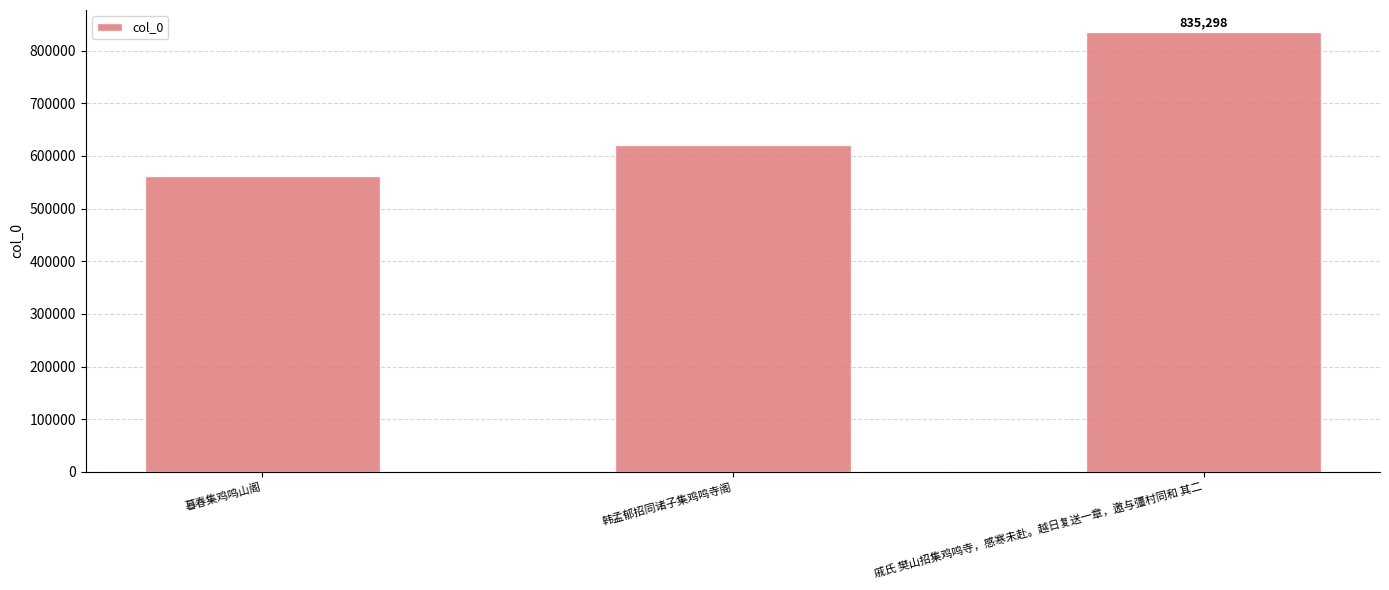

Read the value at 戚氏 樊山招集鸡鸣寺，感寒未赴。越日复送一章，邀与彊村同和 其二.

835298